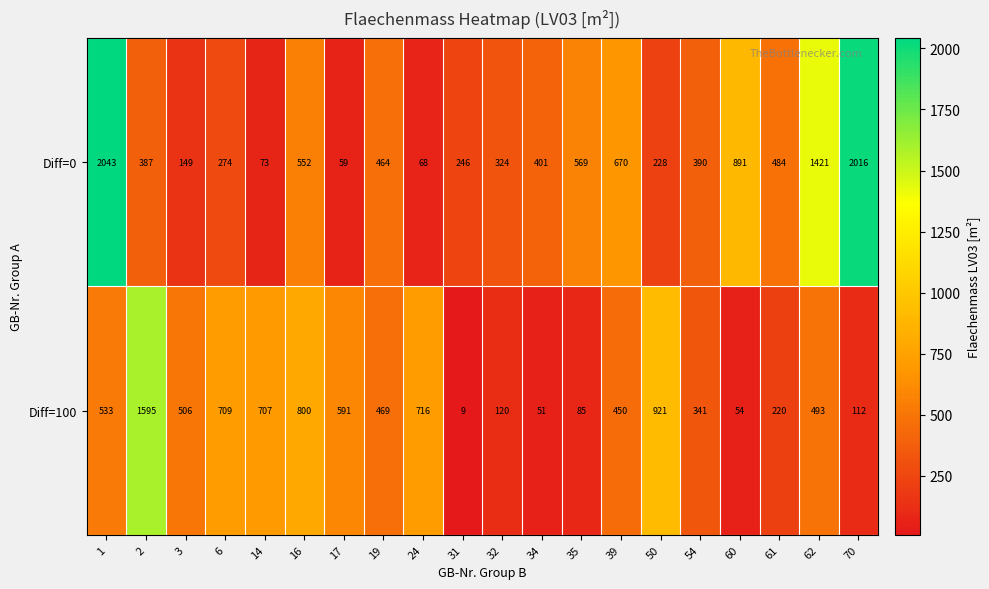

What is the total value across all series at 6?

983